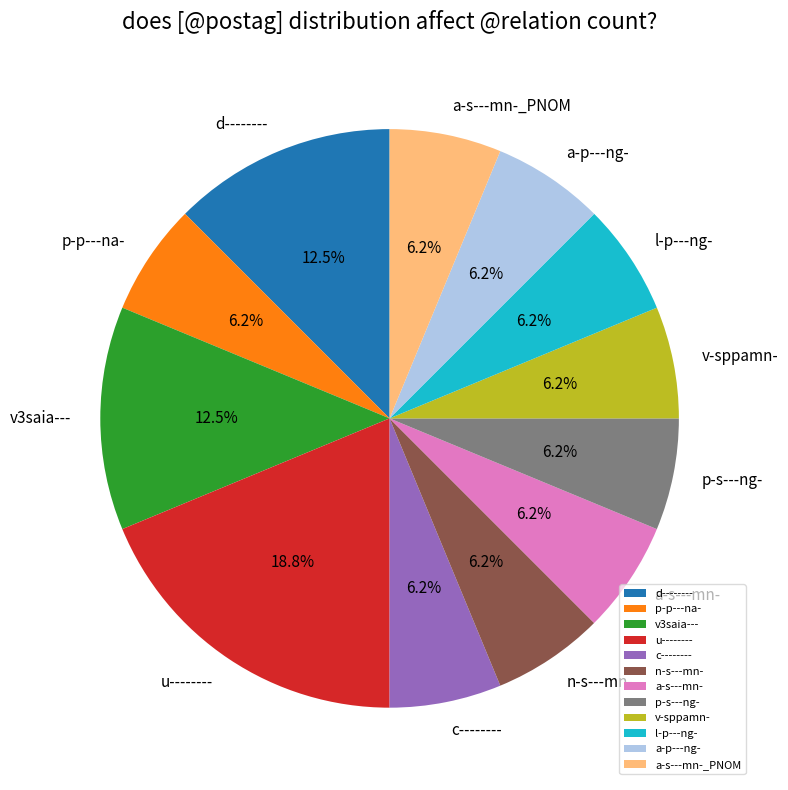

How many slices are in this pie chart?

12